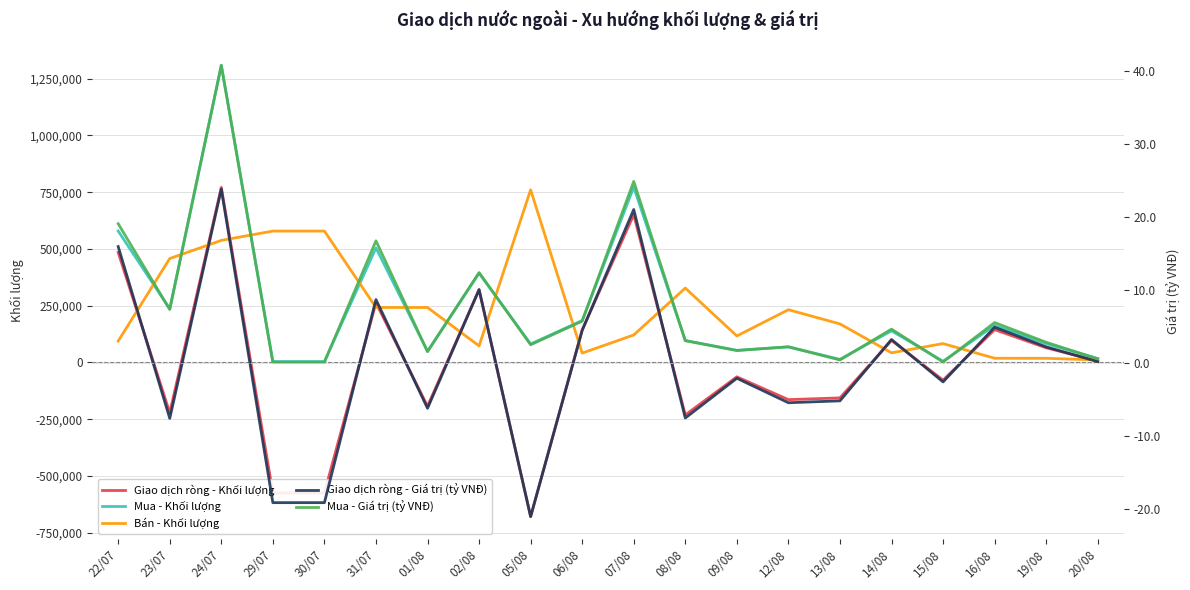

Where is Giao dịch ròng - Giá trị (tỷ VNĐ) nearest to the value 1?

20/08